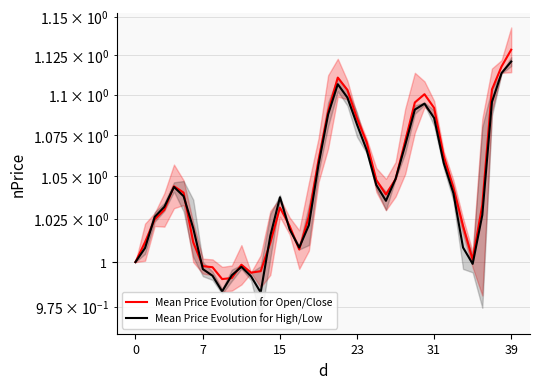

At how many categories does at least one series exceed 1?

32